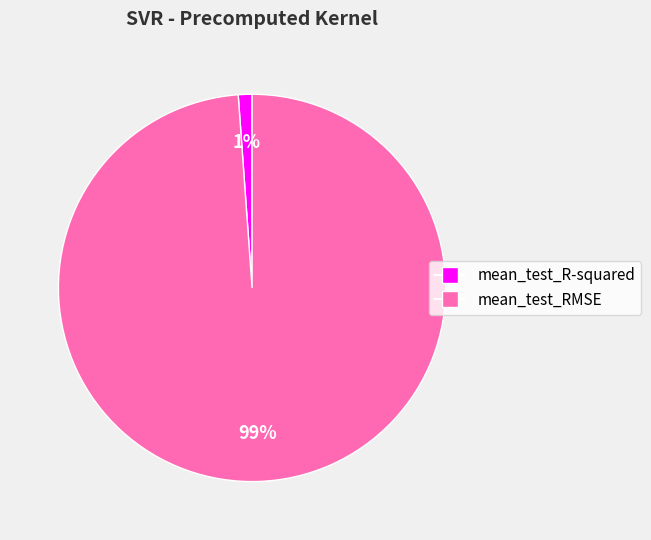

Does mean_test_R-squared account for over 50% of the chart?

No